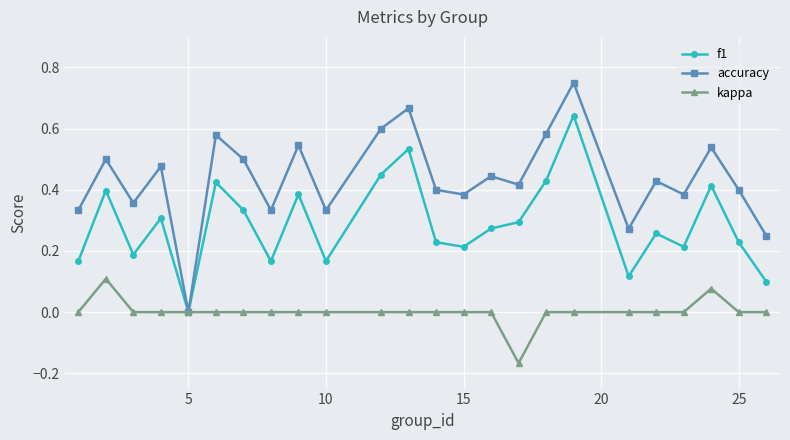

List the series in order of their peak value, lowest first.

kappa, f1, accuracy